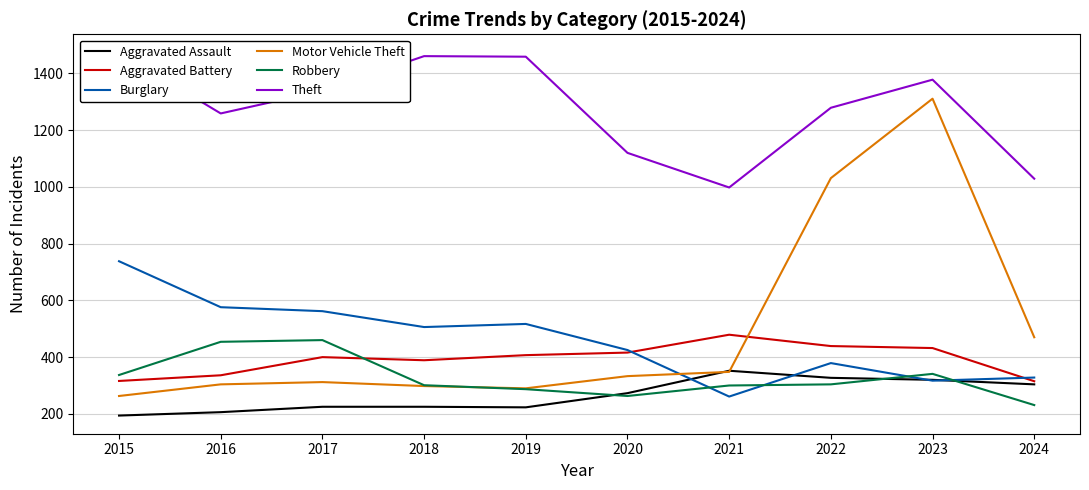

What is the difference between the second highest and second lowest values in the Aggravated Battery series?

123